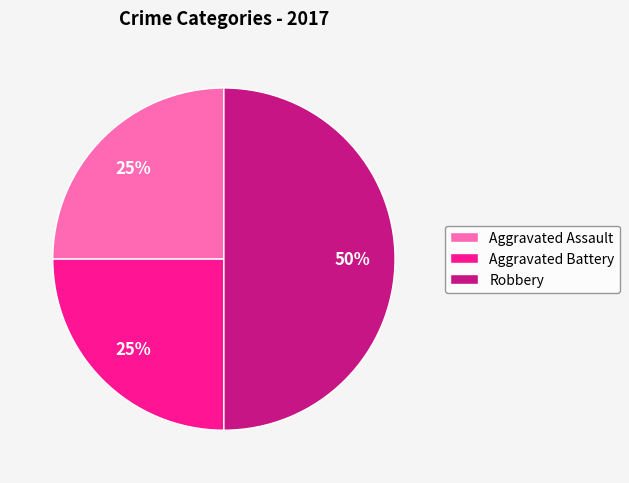

What percentage is the Aggravated Assault slice, to the nearest percent?

25%